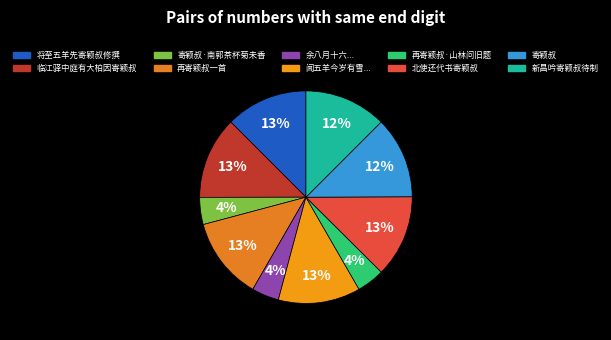

How many slices are in this pie chart?

10